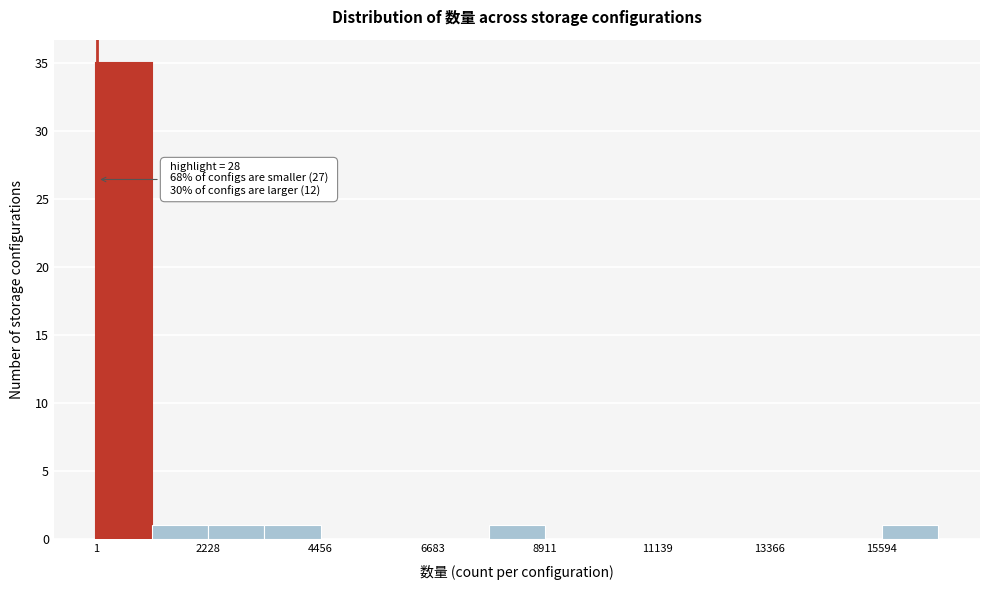

Read against the x-axis, roughly where is the centre of the tallest bar?

500